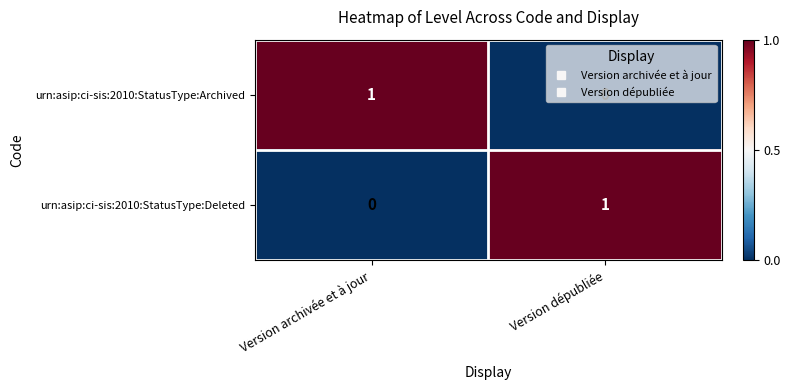

How many values in urn:asip:ci-sis:2010:StatusType:Deleted are above zero?

1